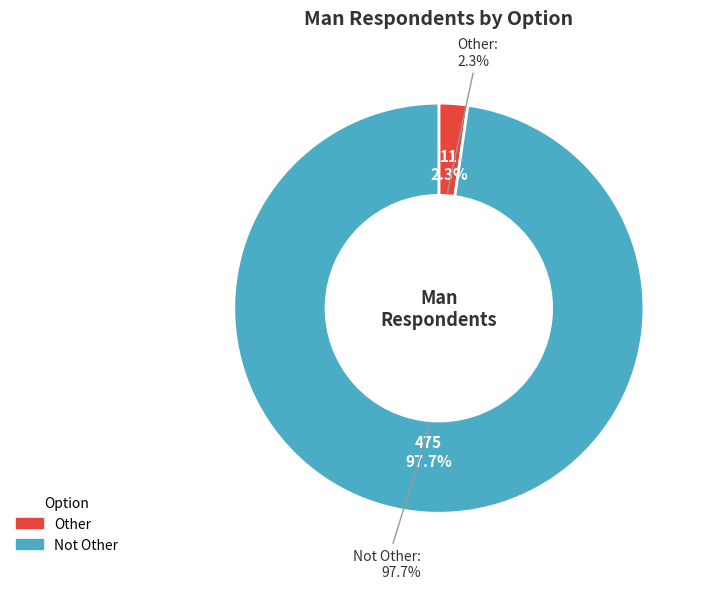

Does Other account for over 50% of the chart?

No